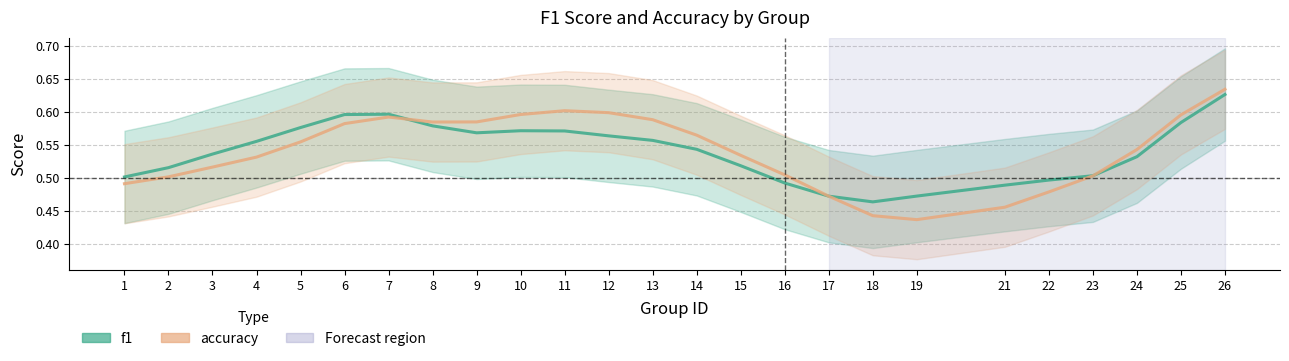

How many intersections are there between f1 and accuracy?

3